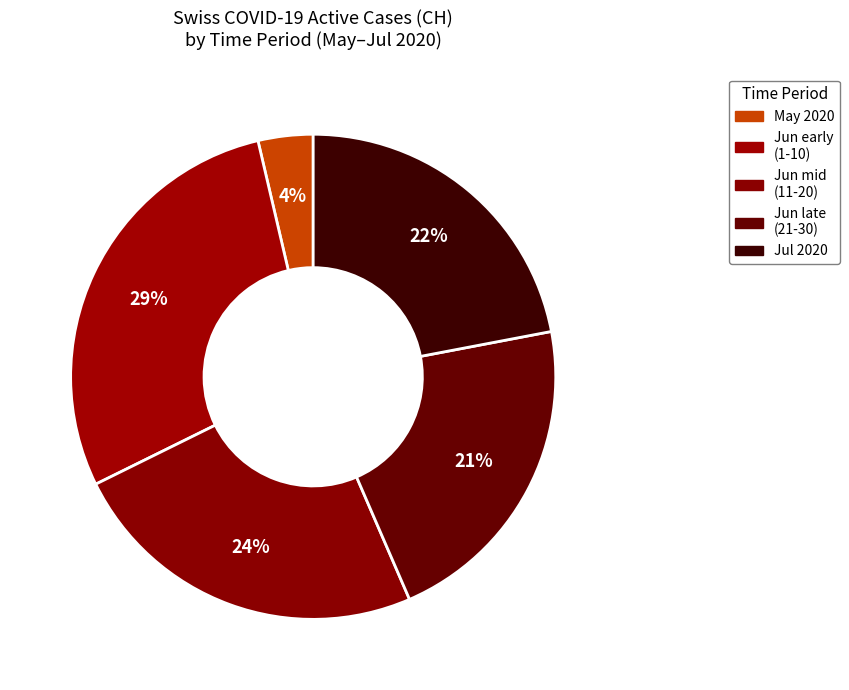

Rank the categories by value from highest to lowest.

Jun early (1-10), Jun mid (11-20), Jul 2020, Jun late (21-30), May 2020